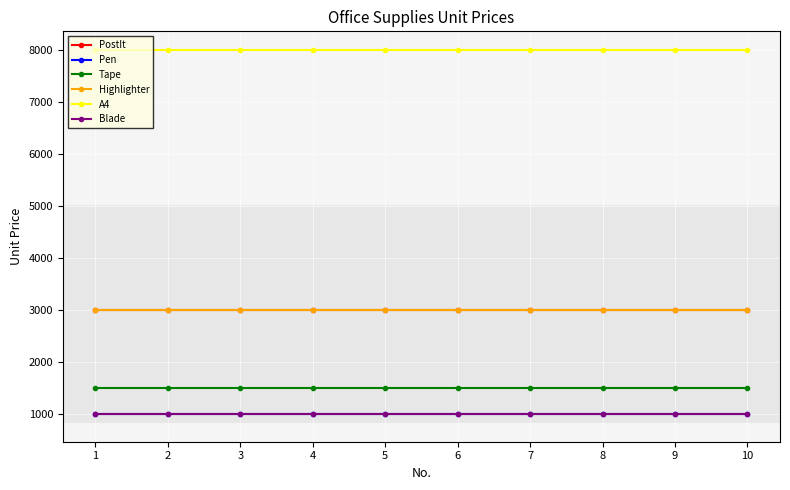

What is the total value across all series at 9?

17500